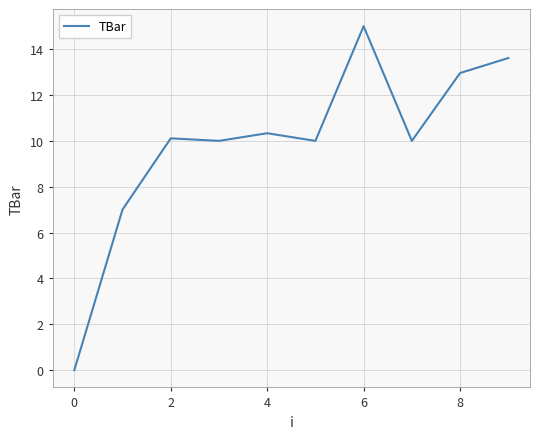

What is the maximum value shown in the chart?

15.0